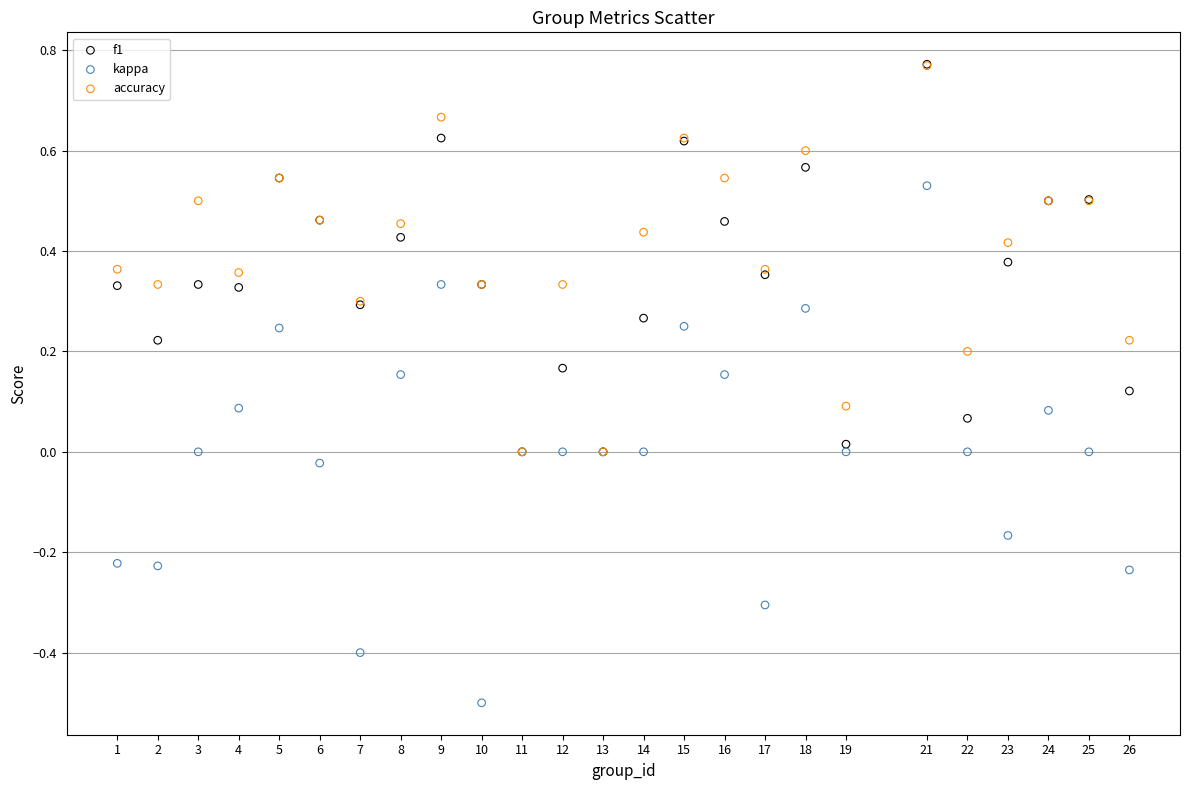

What are all the series names shown in the legend?

f1, kappa, accuracy